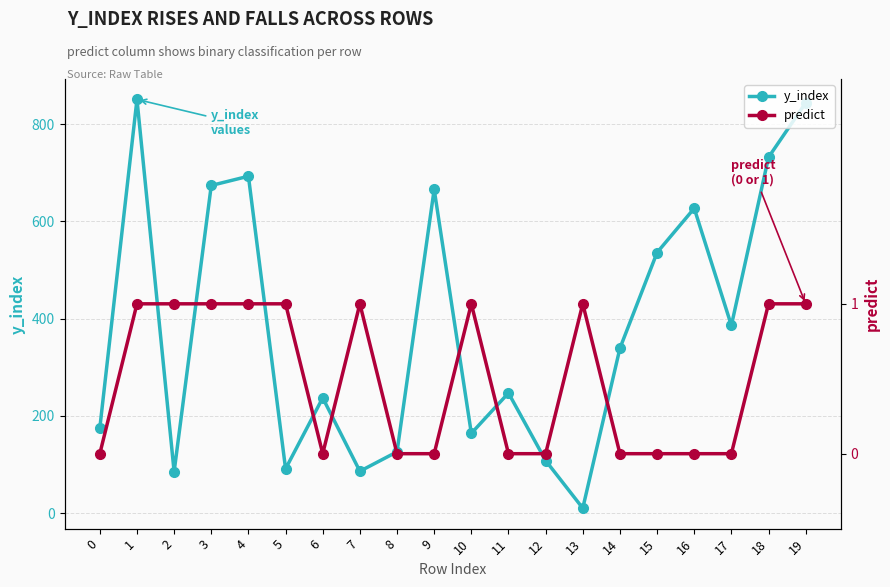

Which label corresponds to the largest value in the chart?

1